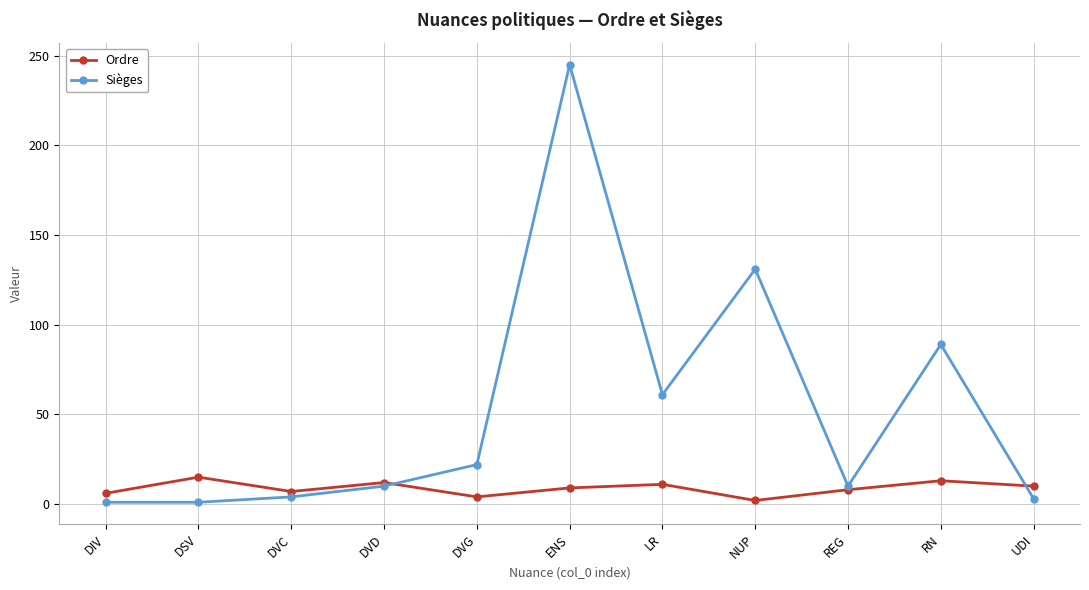

Rank the series by their average value, from lowest to highest.

Ordre, Sièges